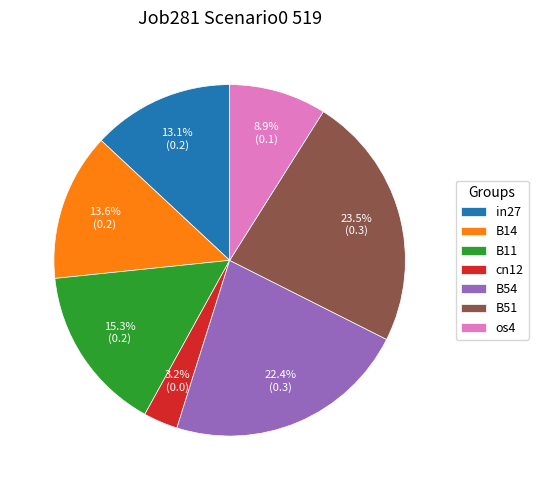

The B14 slice represents 14% of the pie. True or false?

True